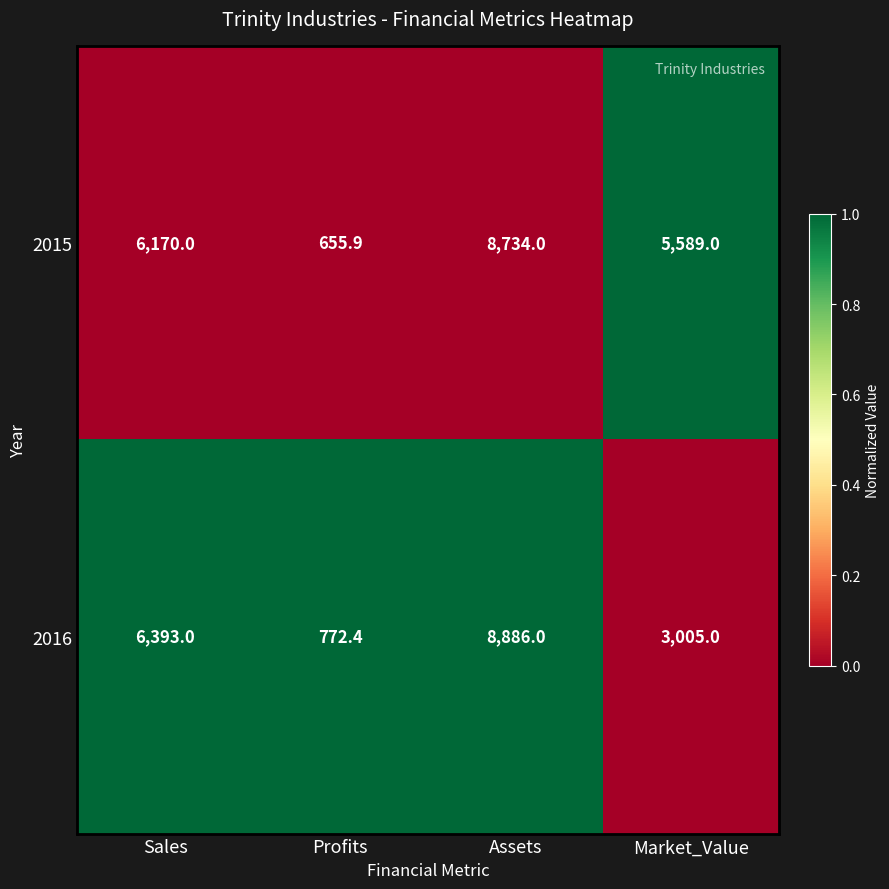

Where is 2015 nearest to the value 4694?

Market_Value